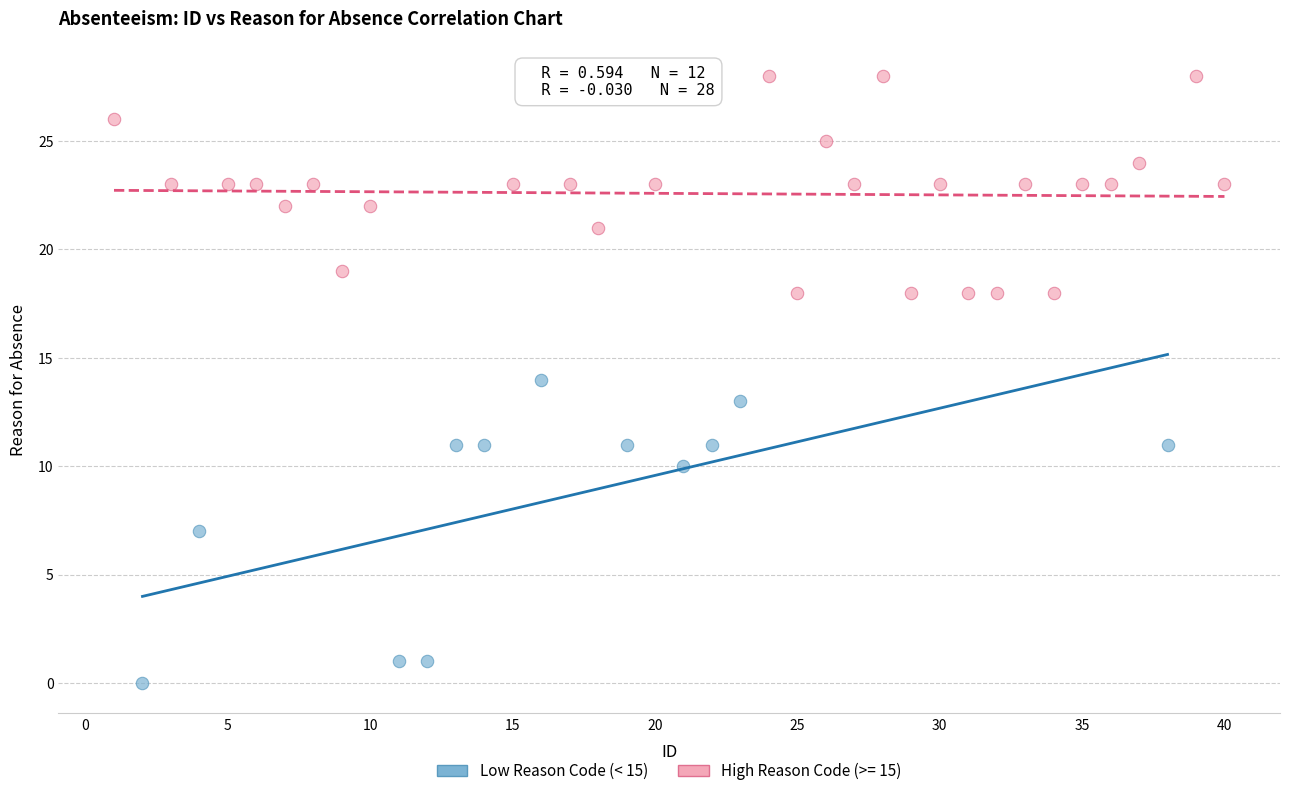

Which series has the largest Y range (max minus min)?

Low Reason Code (< 15)